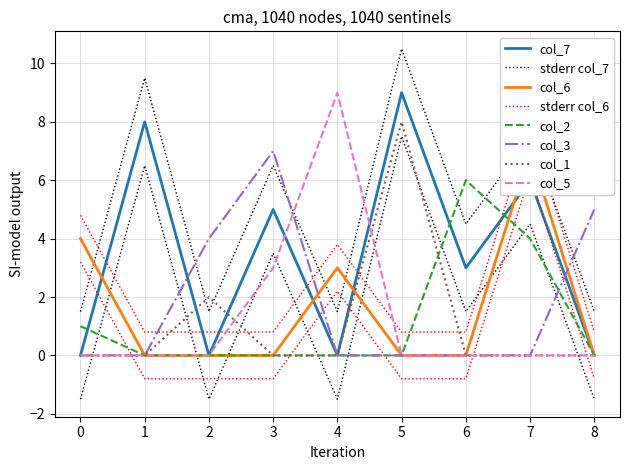

What is the greatest value displayed?

9.0